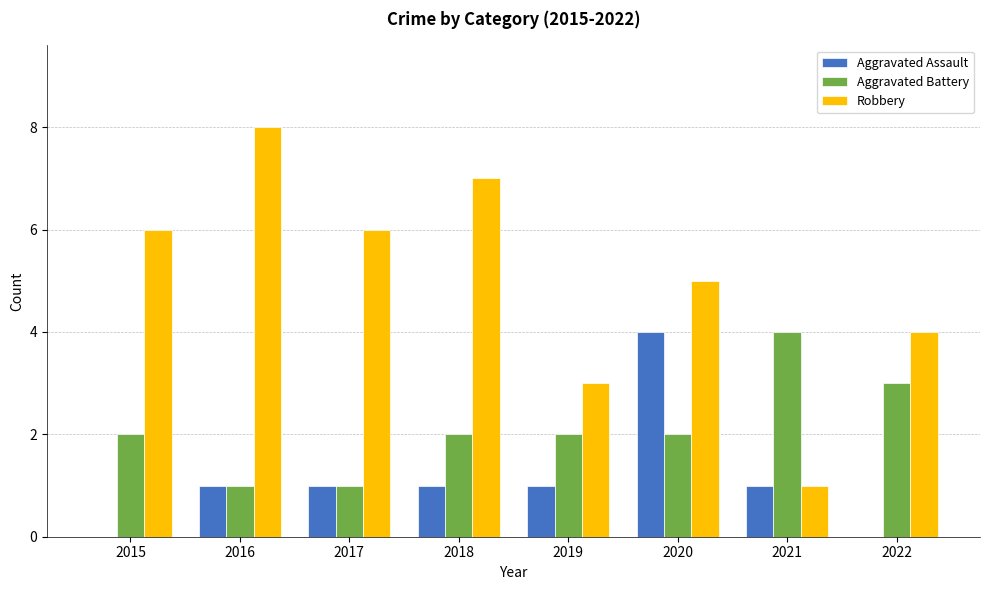

Which series changed the most between 2015 and 2016?

Robbery